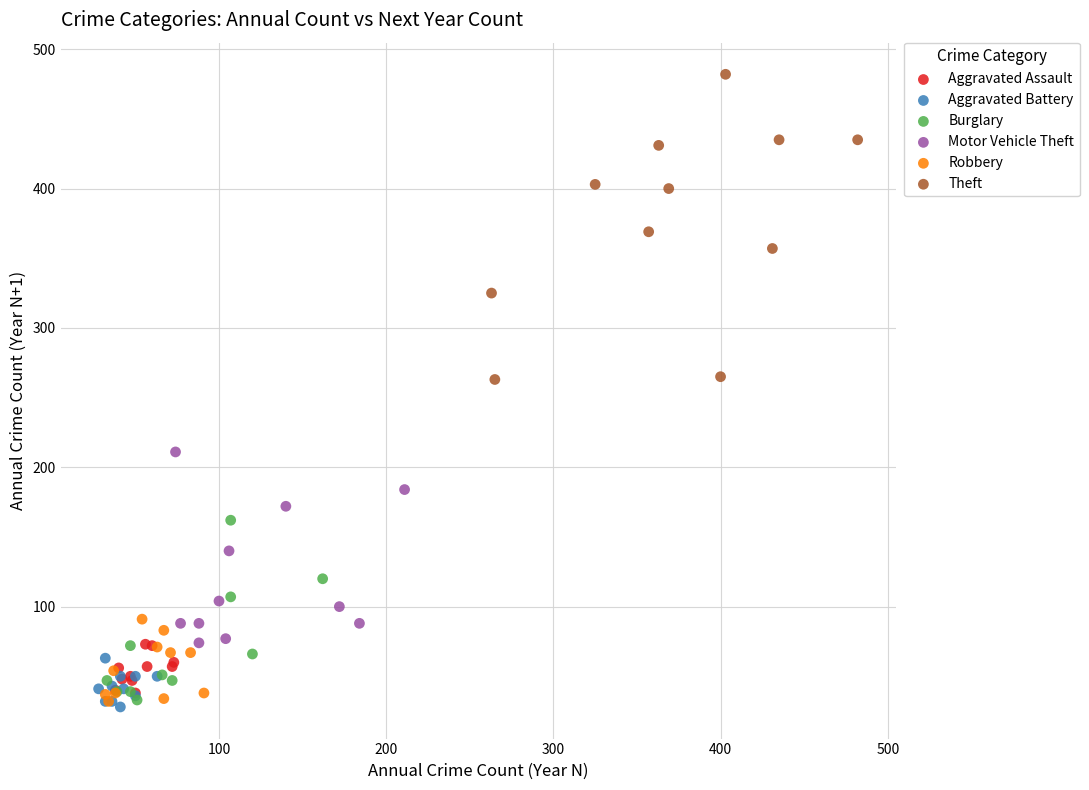

Which series reaches the maximum Y coordinate?

Theft